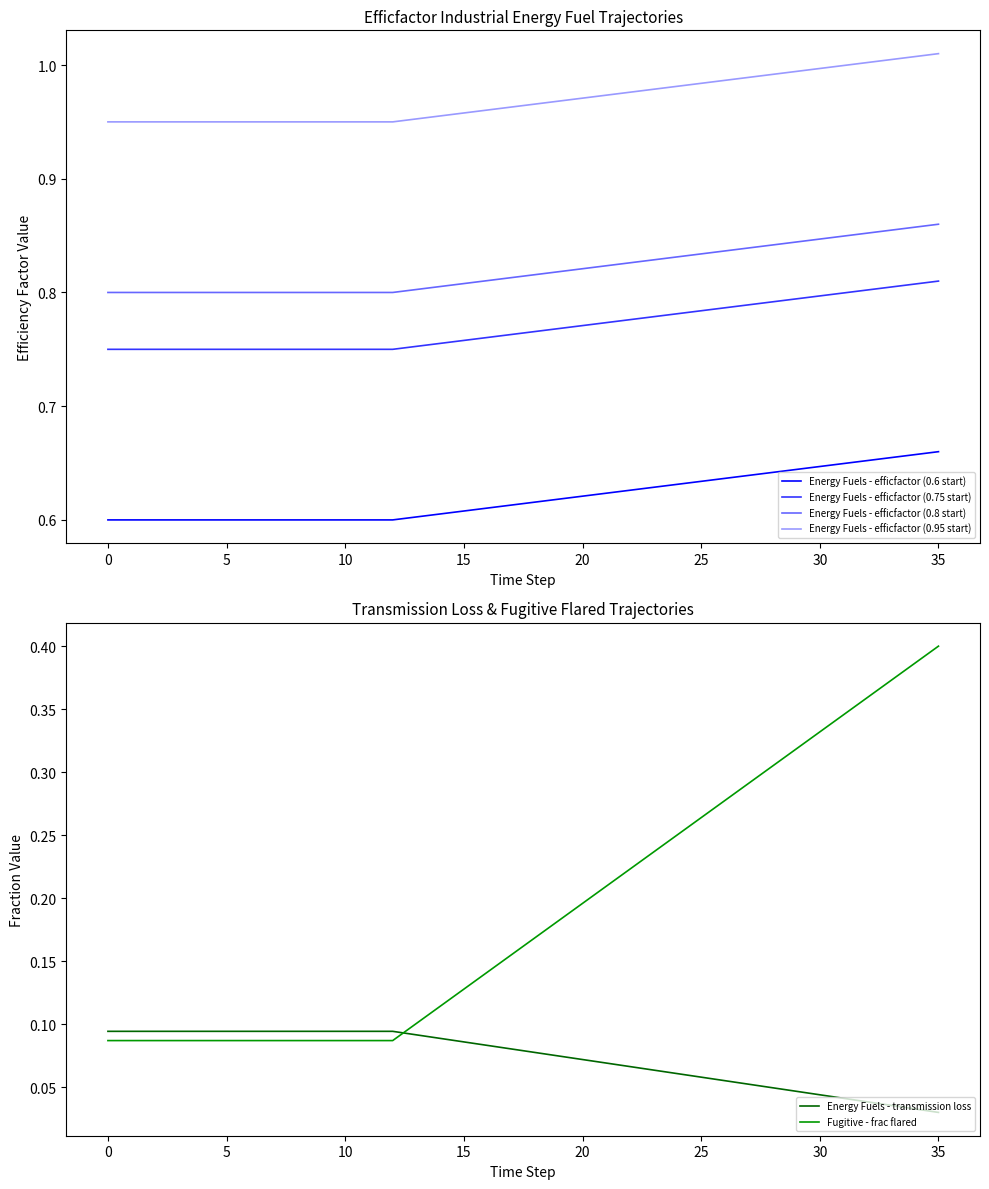

Reading left to right, what are all the values shown in this chart?

Energy Fuels - efficfactor (0.6 start): 0.6	0.6	0.6	0.6	0.6	0.6	0.6	0.6	0.6	0.6	0.6	0.6	0.6	0.6	0.6	0.6	0.6	0.6	0.6	0.6	0.6	0.6	0.6	0.6	0.6	0.6	0.6	0.6	0.6	0.6	0.6	0.6	0.7	0.7	0.7	0.7
Energy Fuels - efficfactor (0.75 start): 0.8	0.8	0.8	0.8	0.8	0.8	0.8	0.8	0.8	0.8	0.8	0.8	0.8	0.8	0.8	0.8	0.8	0.8	0.8	0.8	0.8	0.8	0.8	0.8	0.8	0.8	0.8	0.8	0.8	0.8	0.8	0.8	0.8	0.8	0.8	0.8
Energy Fuels - efficfactor (0.8 start): 0.8	0.8	0.8	0.8	0.8	0.8	0.8	0.8	0.8	0.8	0.8	0.8	0.8	0.8	0.8	0.8	0.8	0.8	0.8	0.8	0.8	0.8	0.8	0.8	0.8	0.8	0.8	0.8	0.8	0.8	0.8	0.8	0.9	0.9	0.9	0.9
Energy Fuels - efficfactor (0.95 start): 0.9	0.9	0.9	0.9	0.9	0.9	0.9	0.9	0.9	0.9	0.9	0.9	0.9	1.0	1.0	1.0	1.0	1.0	1.0	1.0	1.0	1.0	1.0	1.0	1.0	1.0	1.0	1.0	1.0	1.0	1.0	1.0	1.0	1.0	1.0	1.0
Energy Fuels - transmission loss: 0.1	0.1	0.1	0.1	0.1	0.1	0.1	0.1	0.1	0.1	0.1	0.1	0.1	0.1	0.1	0.1	0.1	0.1	0.1	0.1	0.1	0.1	0.1	0.1	0.1	0.1	0.1	0.1	0.0	0.0	0.0	0.0	0.0	0.0	0.0	0.0
Fugitive - frac flared: 0.1	0.1	0.1	0.1	0.1	0.1	0.1	0.1	0.1	0.1	0.1	0.1	0.1	0.1	0.1	0.1	0.1	0.2	0.2	0.2	0.2	0.2	0.2	0.2	0.3	0.3	0.3	0.3	0.3	0.3	0.3	0.3	0.4	0.4	0.4	0.4